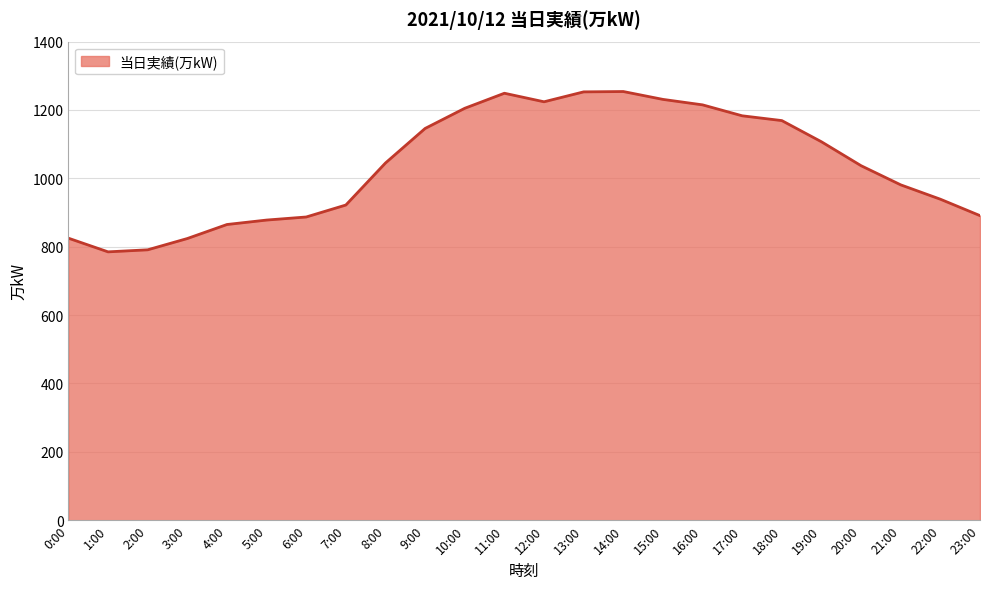

What value does the data have at 17:00, to the nearest 50?

1200